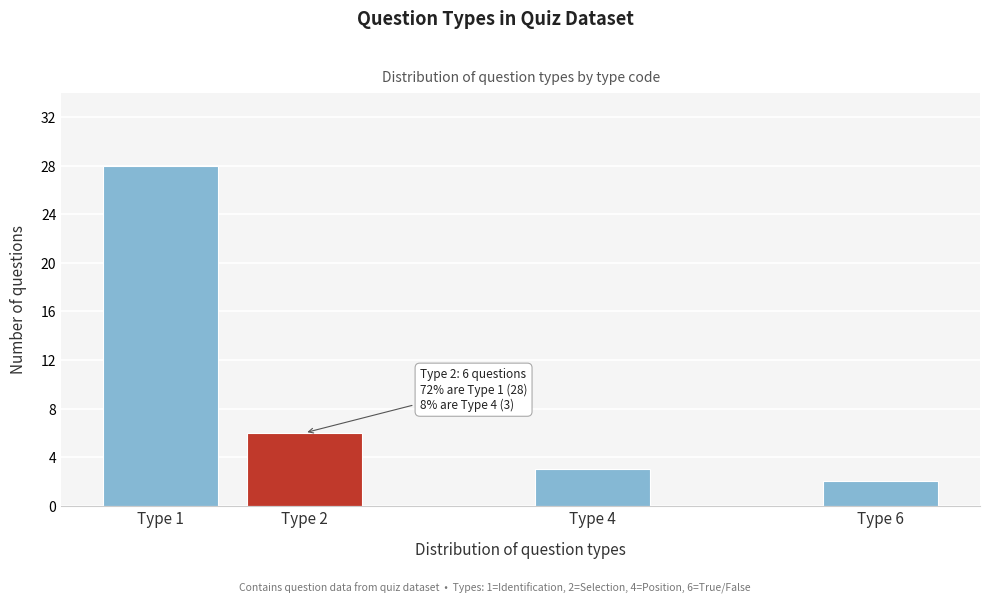

Reading left to right, what are all the values shown in this chart?

Type 1=28	Type 2=6	Type 4=3	Type 6=2